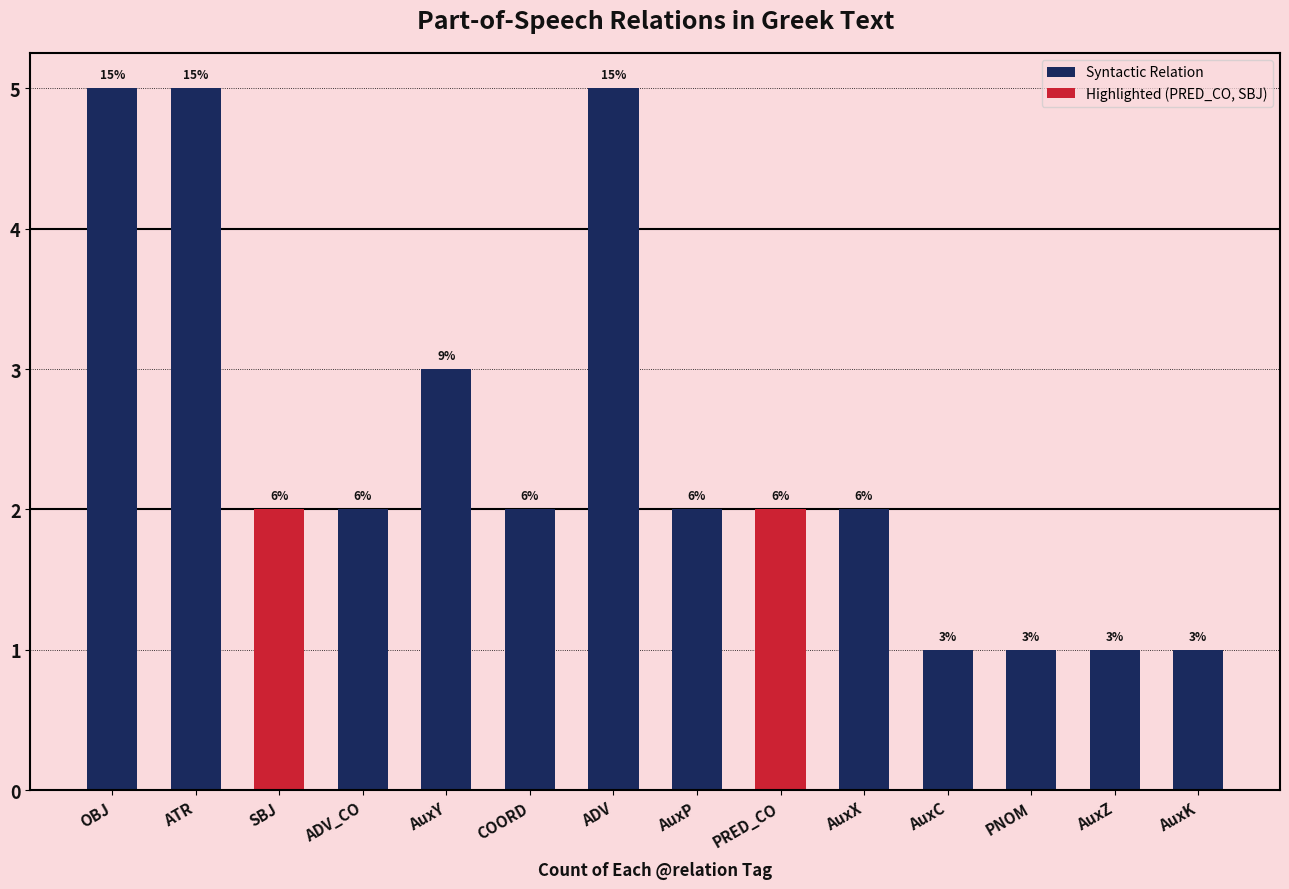

Are the bars horizontal?

No